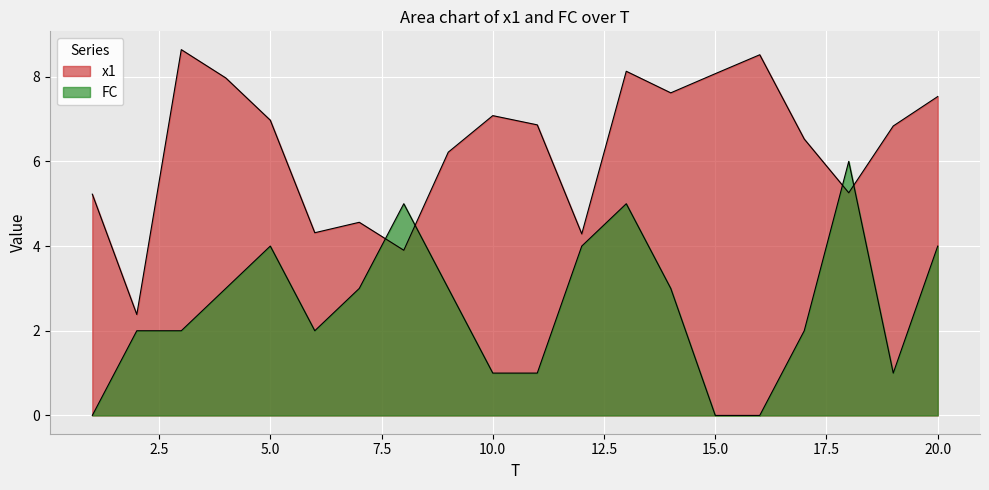

Is it true that x1 equals 11.2 at 14?

False